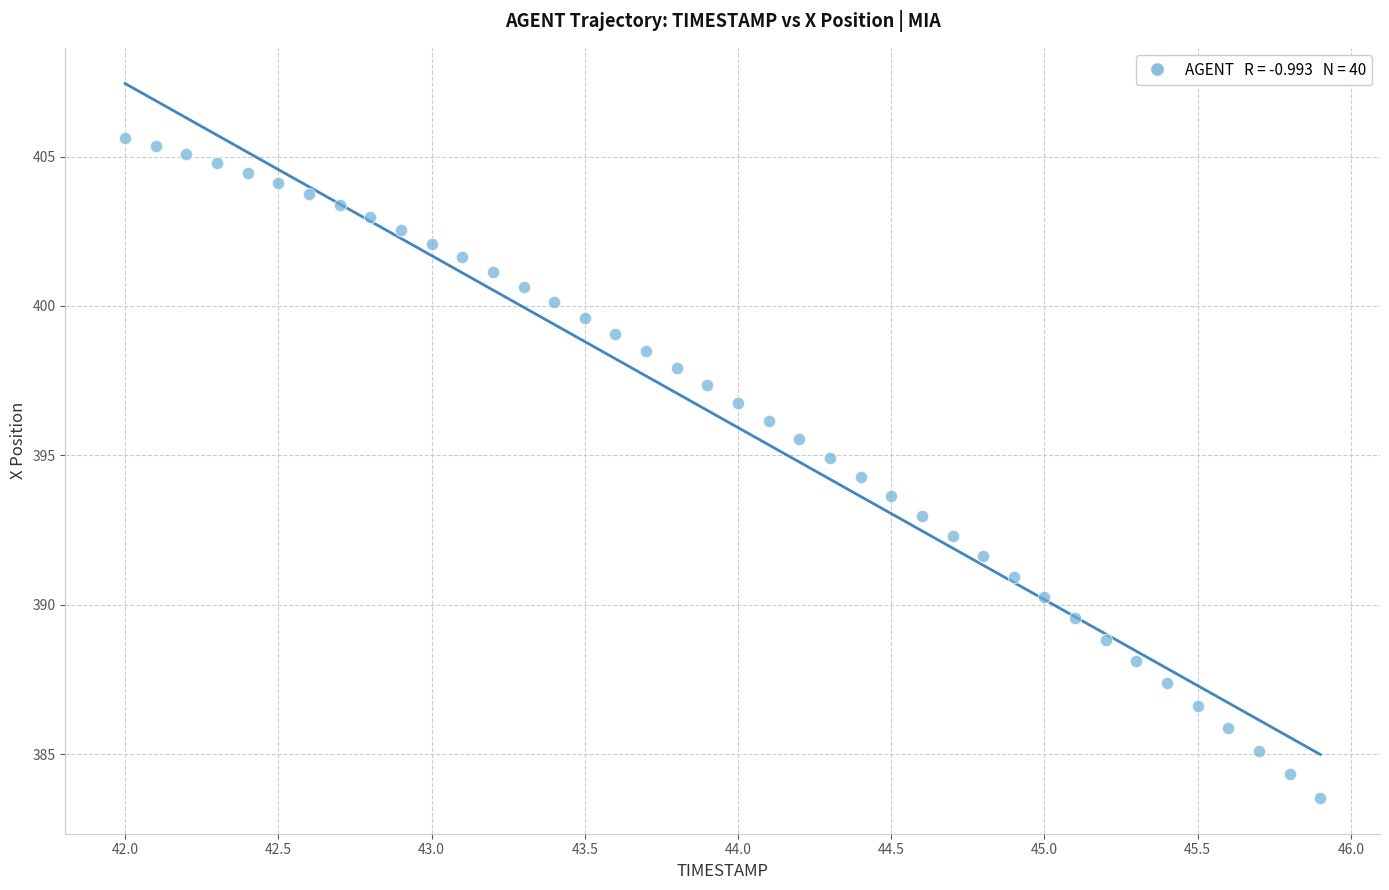

What is the range of Y values (max minus min)?

22.1